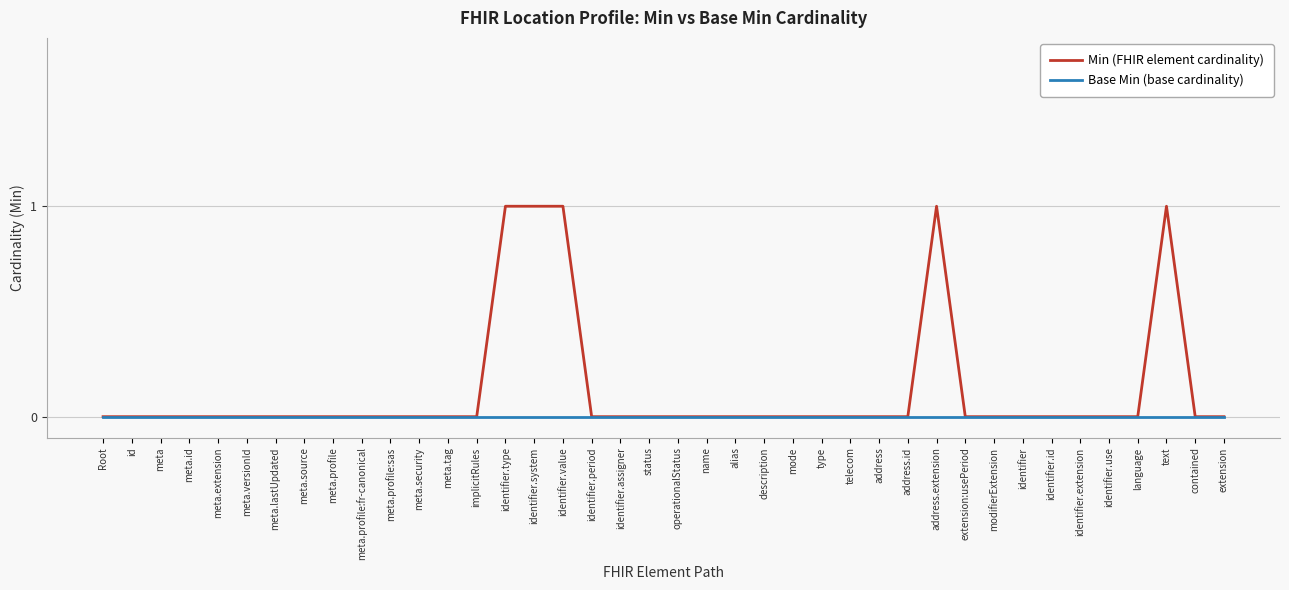

The value of Min (FHIR element cardinality) at mode is 0. True or false?

True